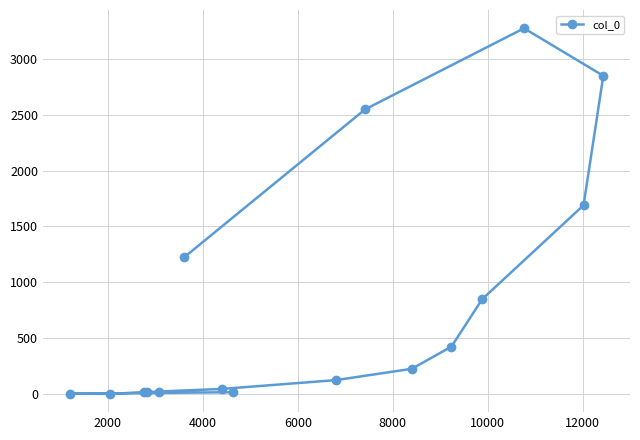

What is the difference between the maximum and minimum values?

3270